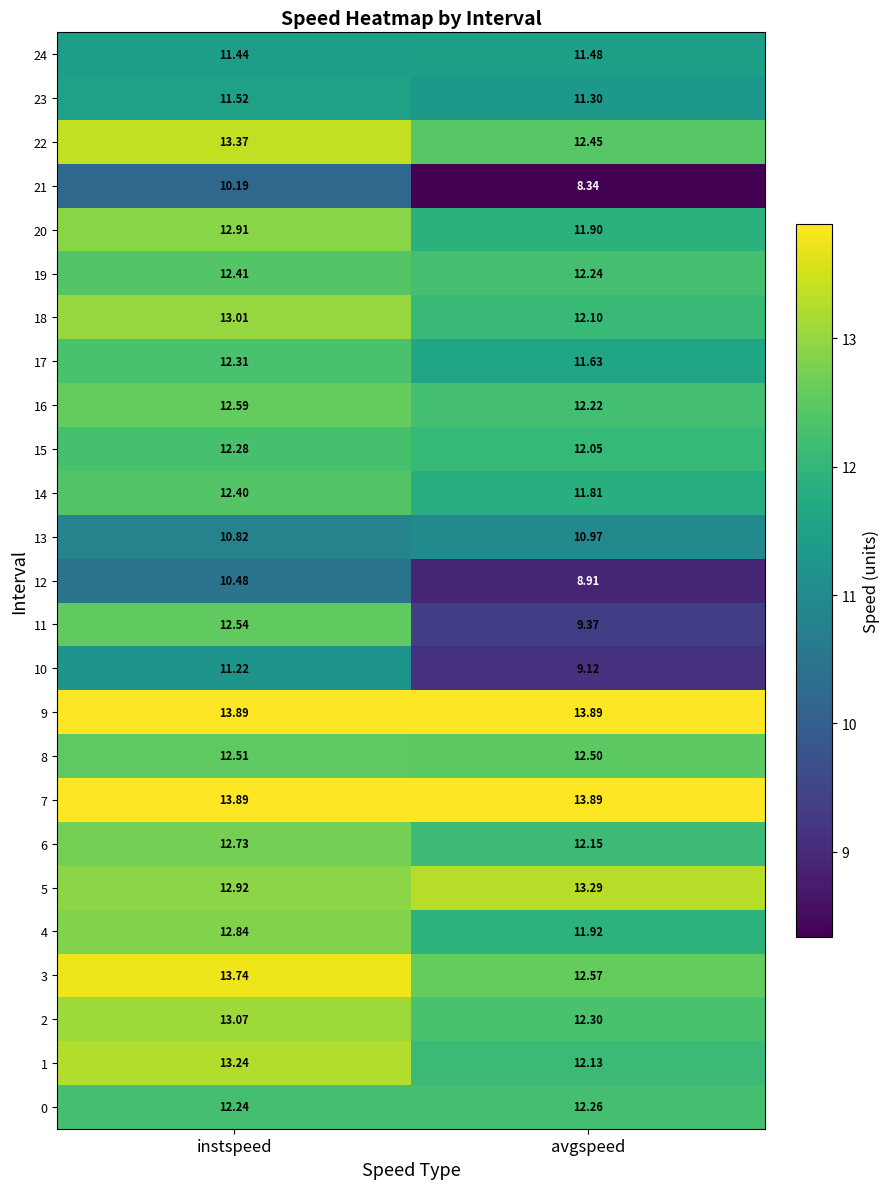

Which category has the highest value in the 19 series?

instspeed